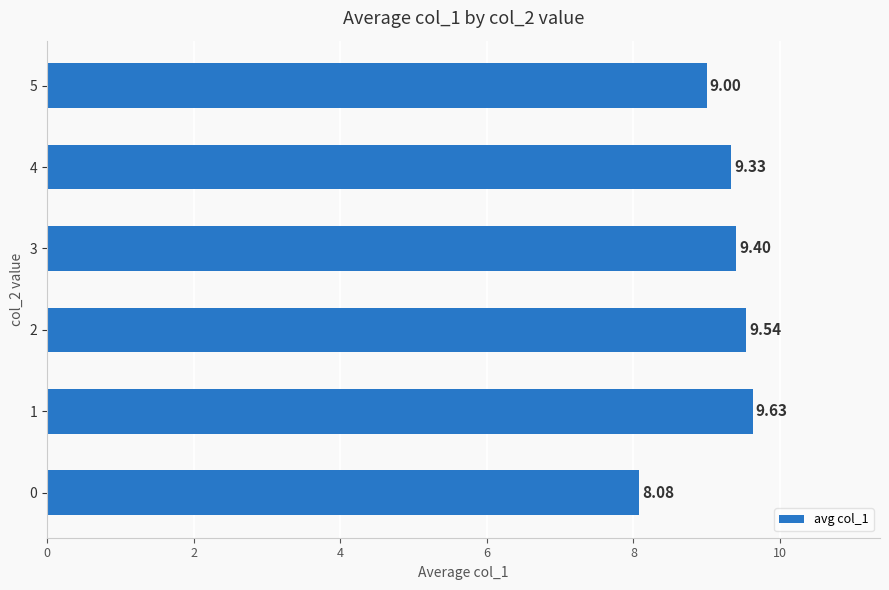

True or false: the data shows 12.0 at 0.

False